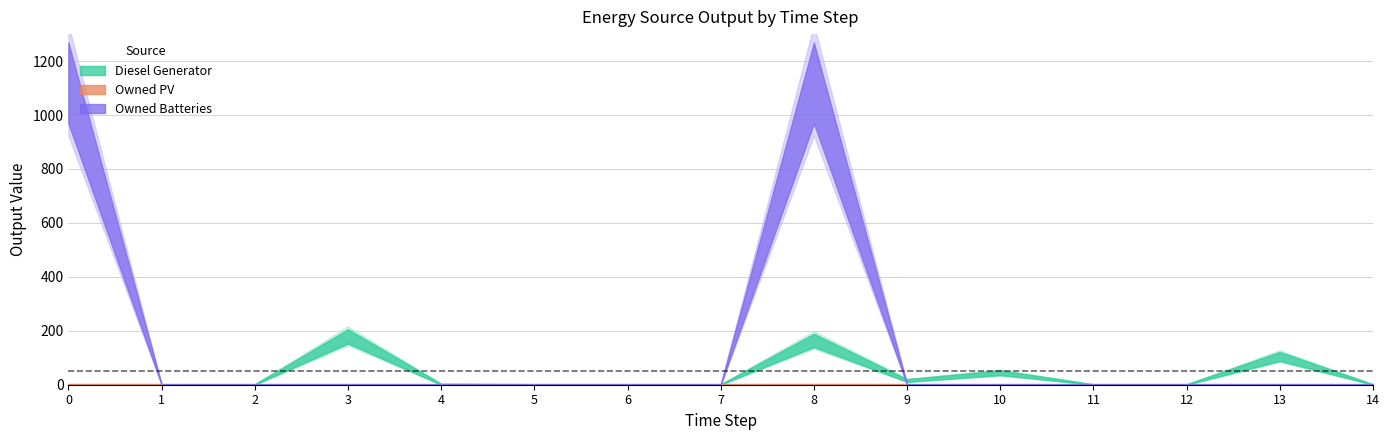

Is it true that Owned PV equals 0 at 5?

True